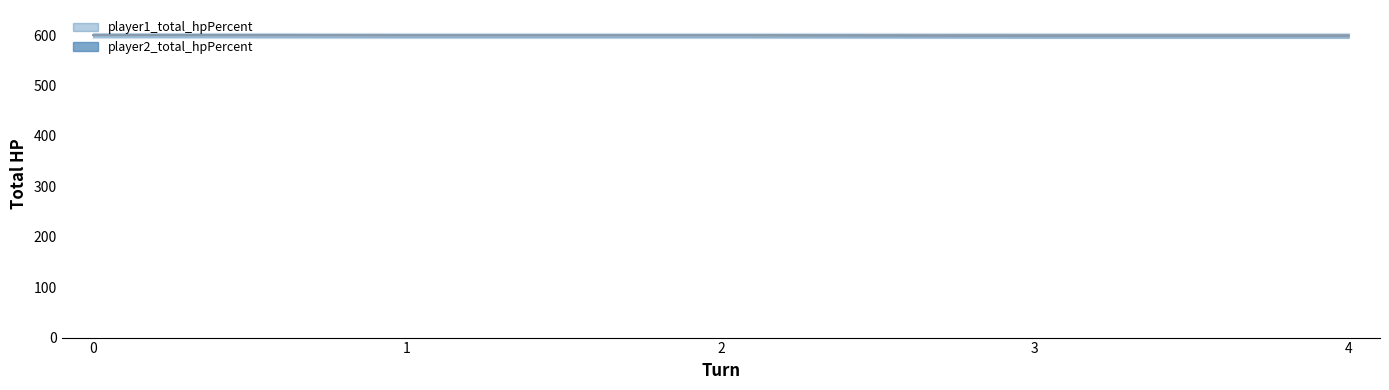

At which label is the value closest to 599?

1